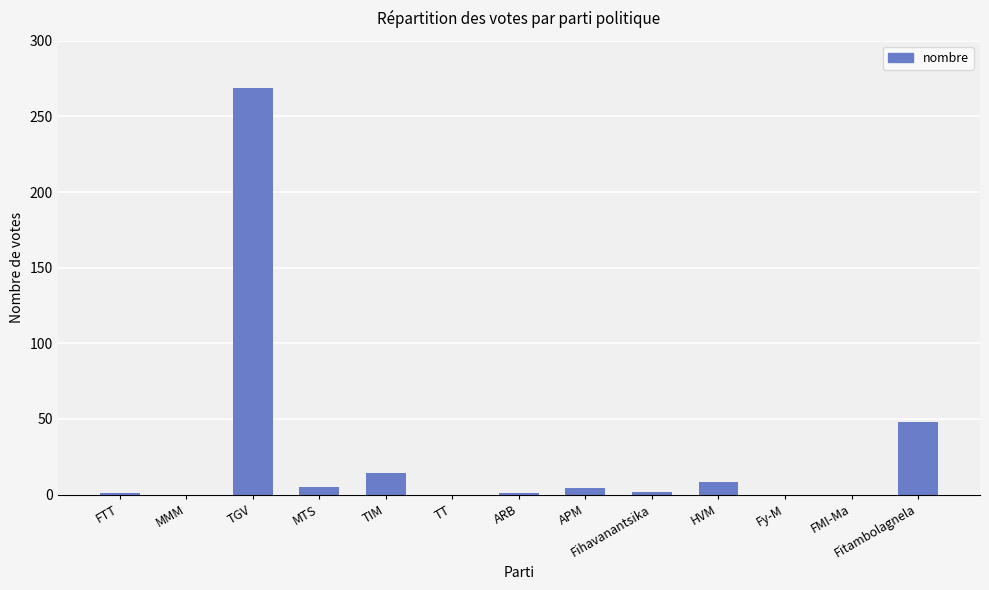

Which category has the highest value across all series?

TGV